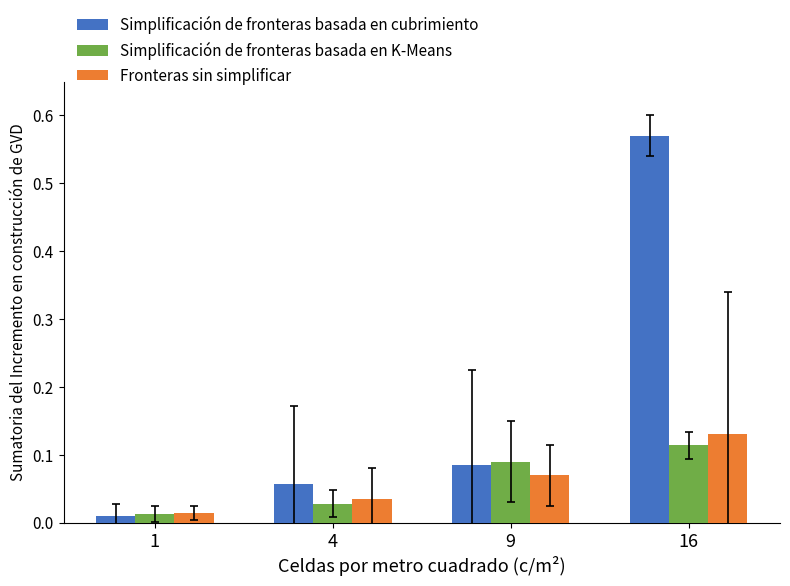

How many Fronteras sin simplificar values are between 0 and 1?

4